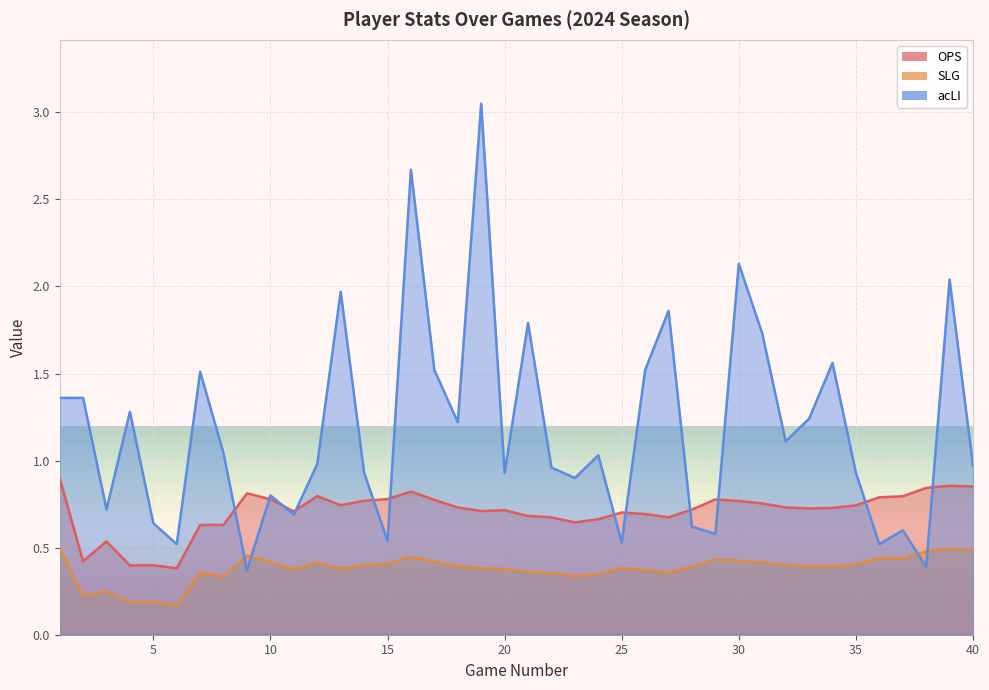

True or false: OPS and SLG intersect in this chart.

False